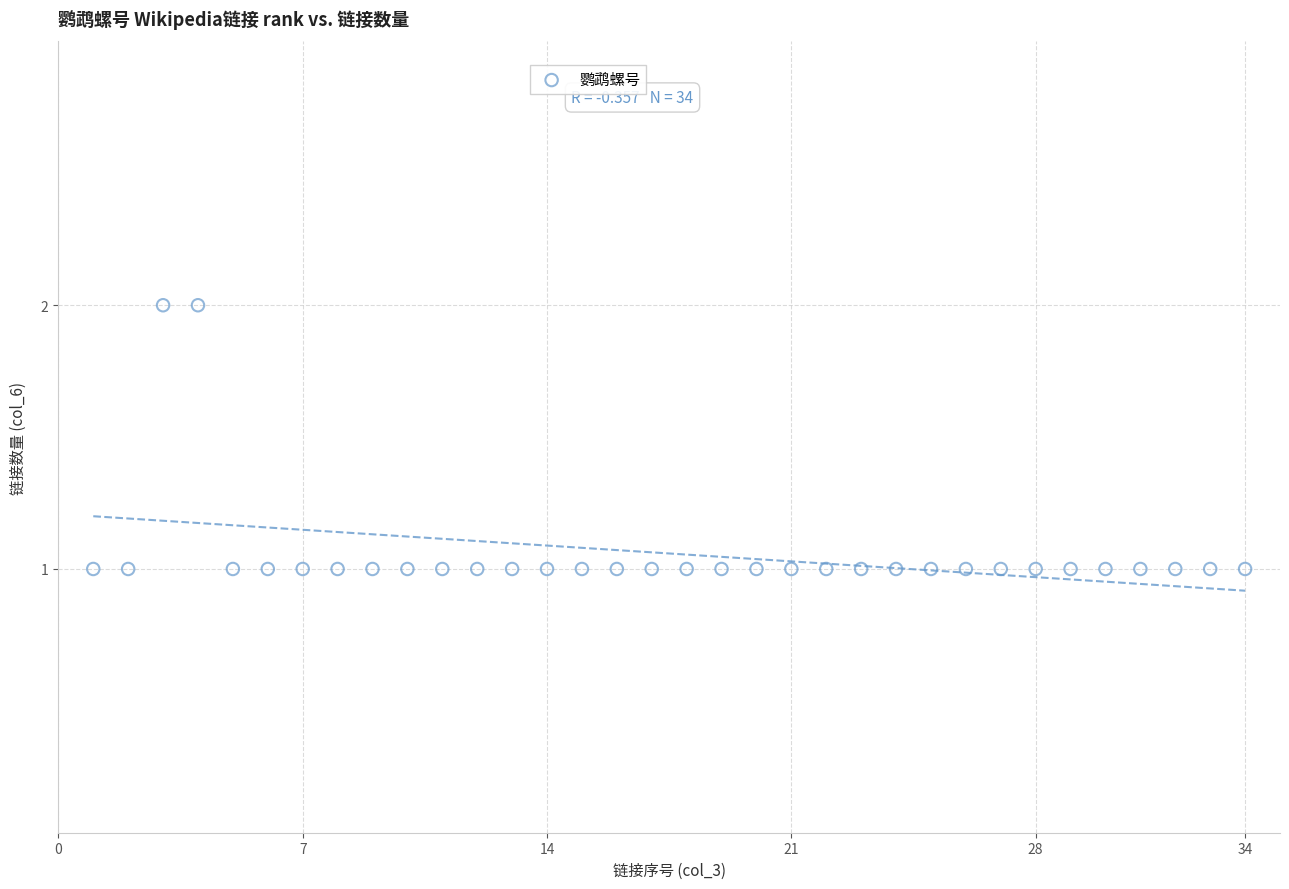

What is the range of X values (max minus min)?

33